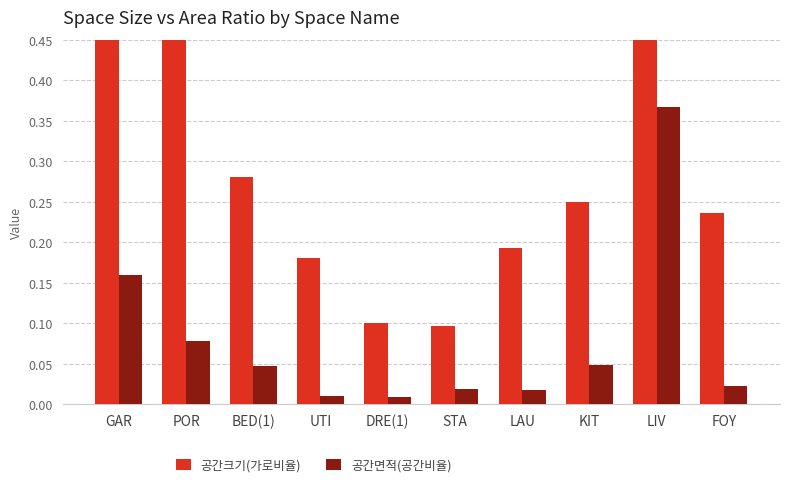

Rank the series by their average value, from highest to lowest.

공간크기(가로비율), 공간면적(공간비율)